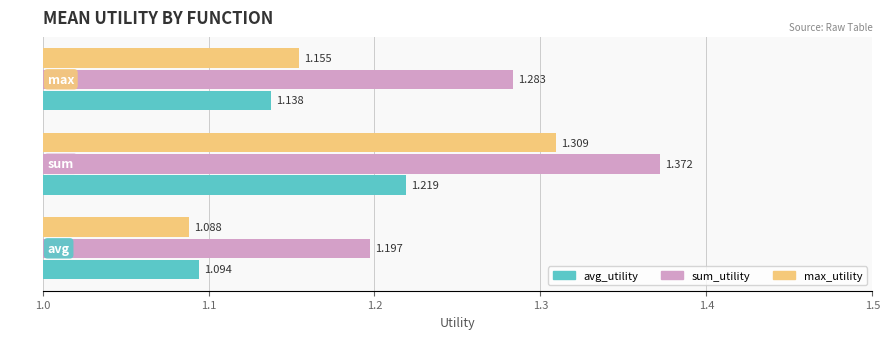

Which series has the widest spread of values?

max_utility